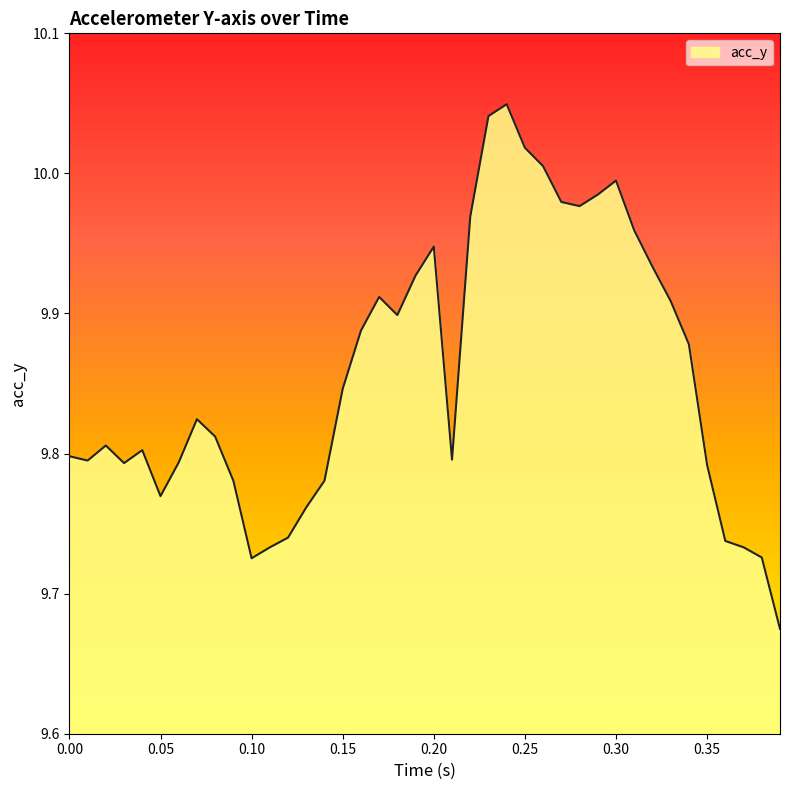

What is the difference between the maximum and minimum values?

0.4